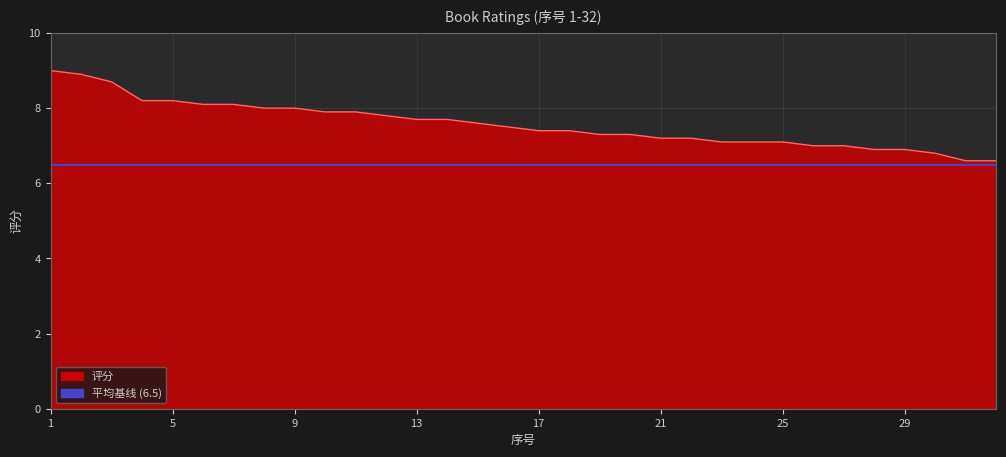

What is the minimum value shown in the chart?

6.5